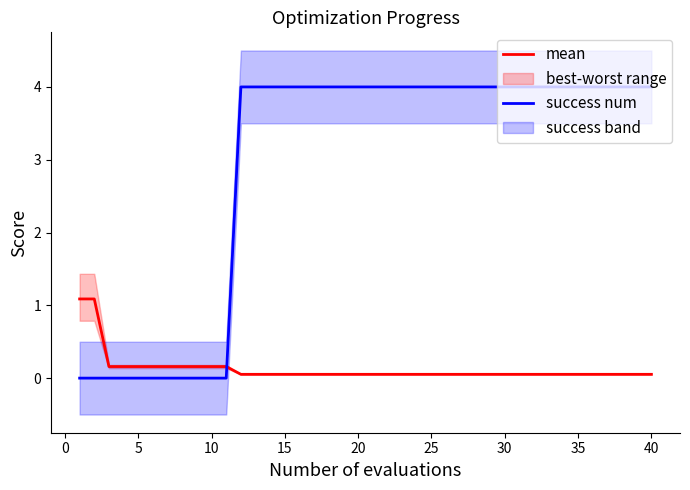

What is the highest value of the mean series?

1.1